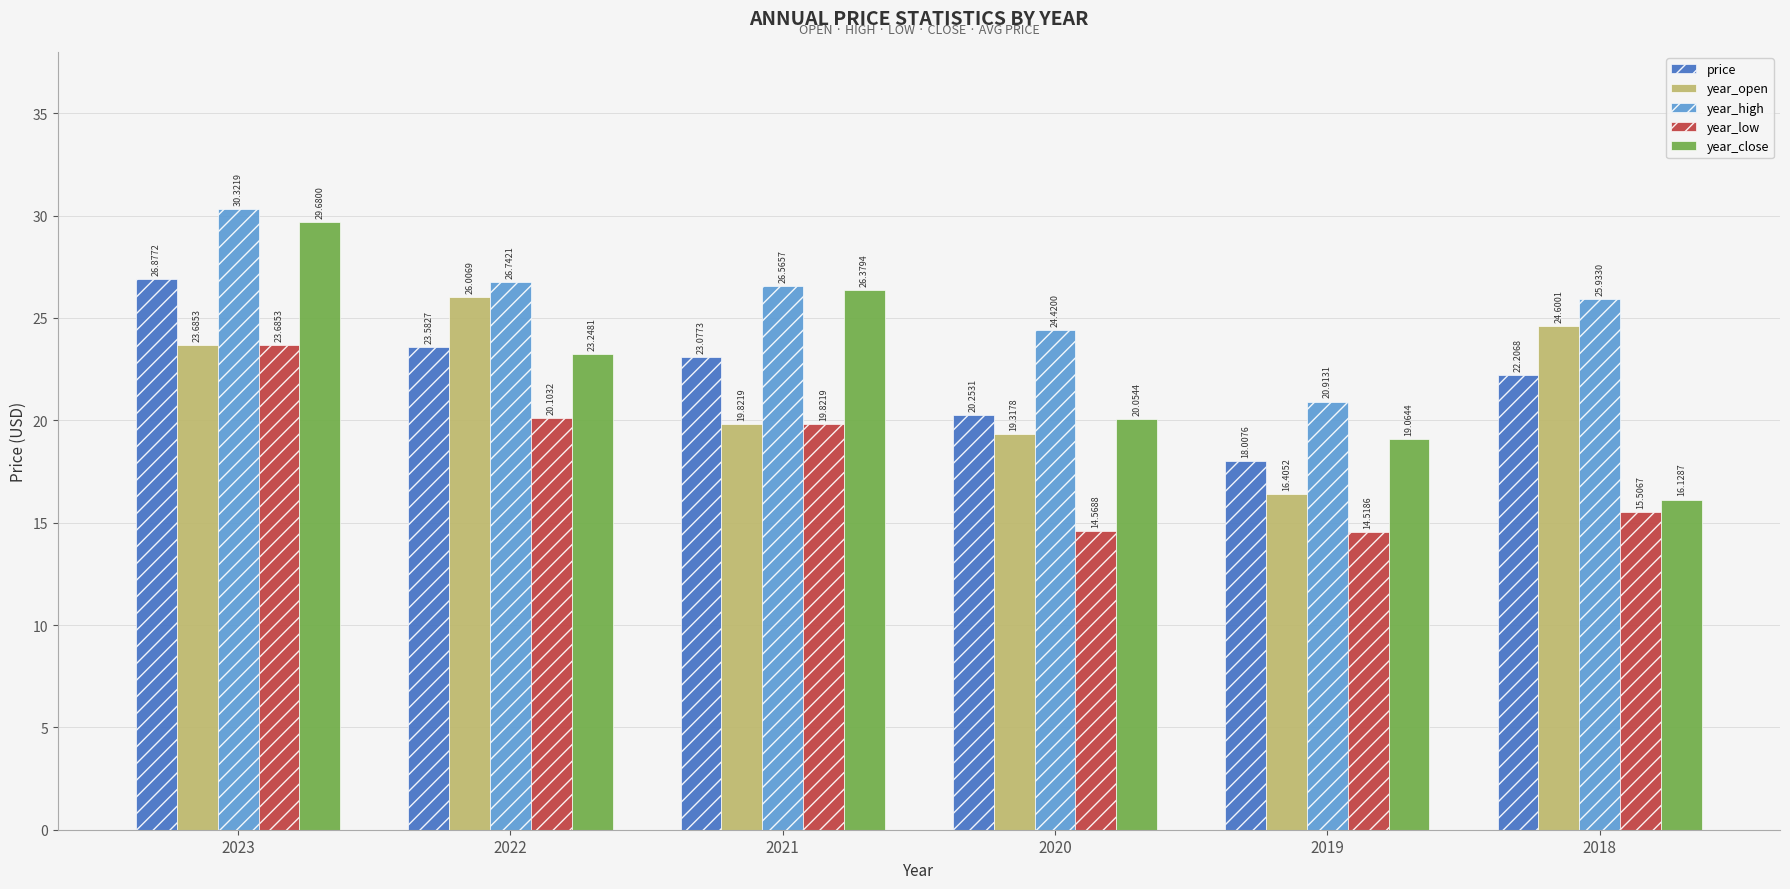

Which series has the widest spread of values?

year_close